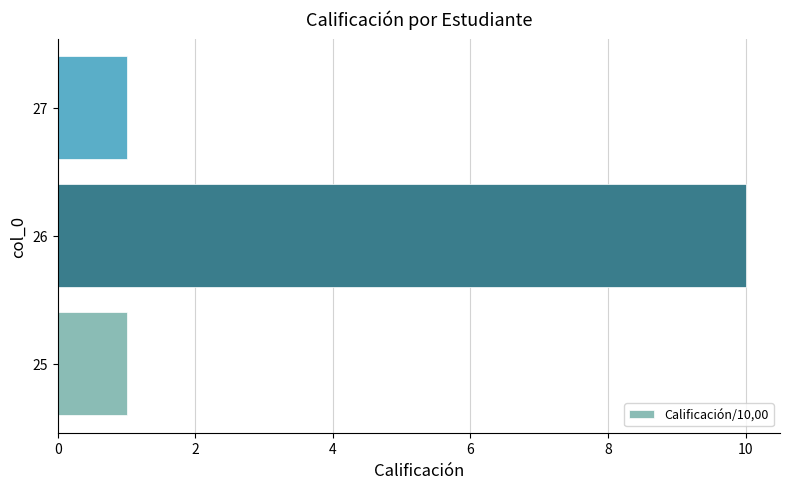

Is it true that the value at 27 is 2?

False